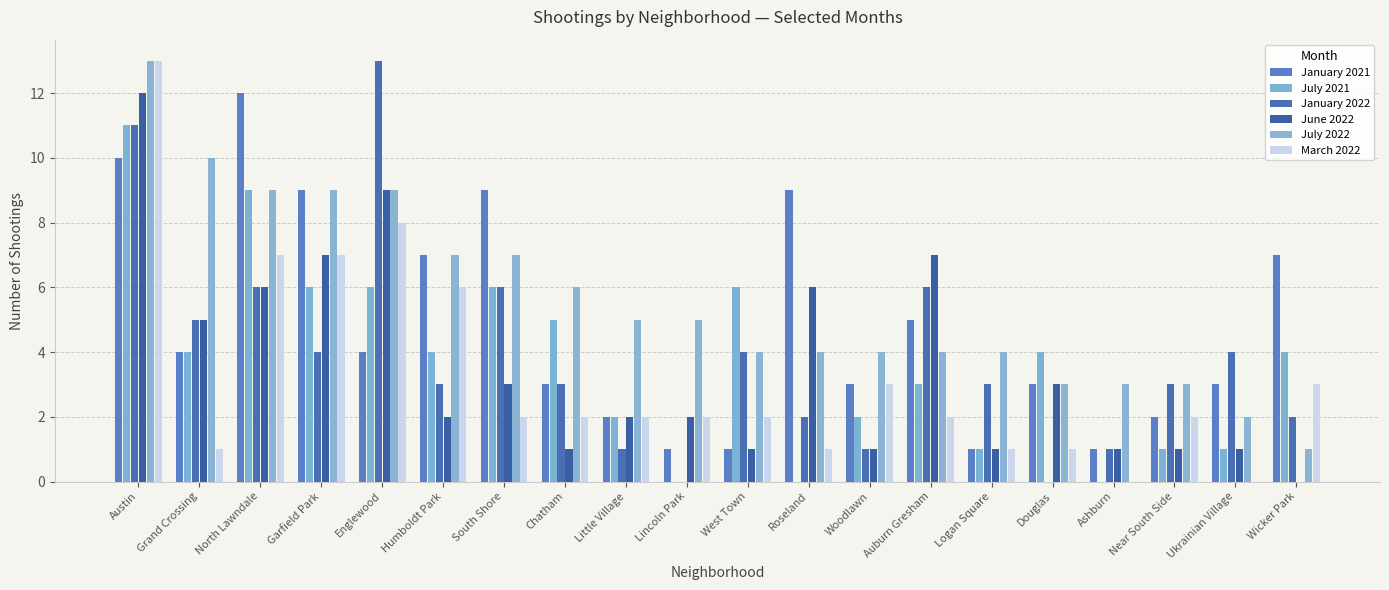

Which series has the largest total across all categories?

July 2022